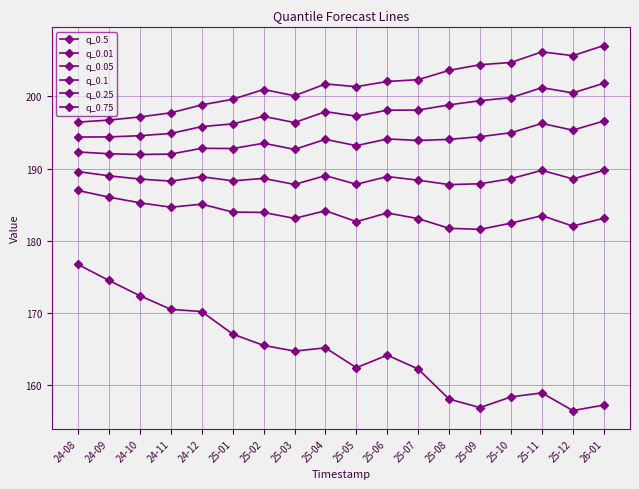

At which label does q_0.75 first exceed 201?

25-04